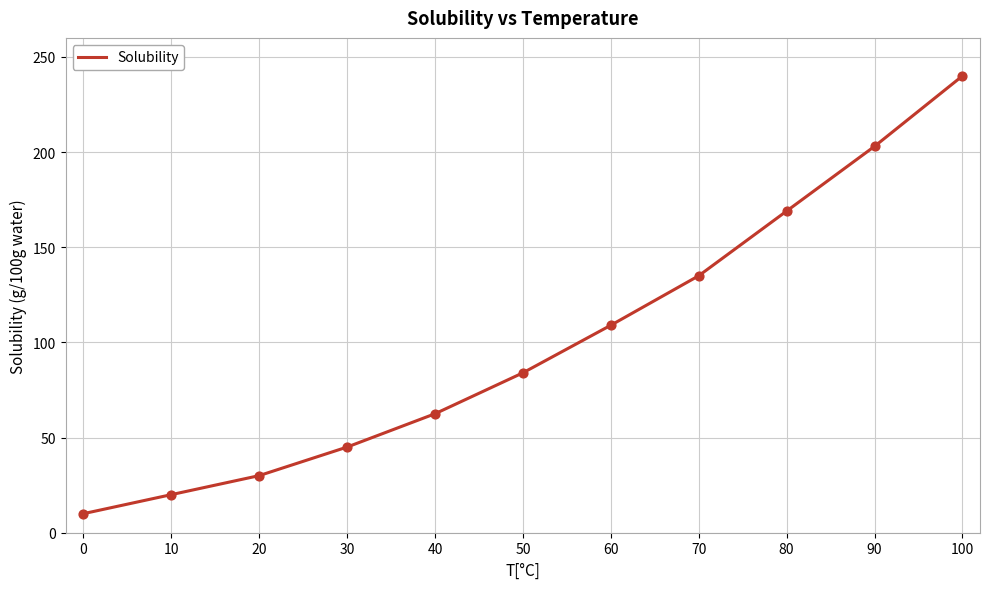

What is the ratio of the value at 50 to the value at 90?

0.4